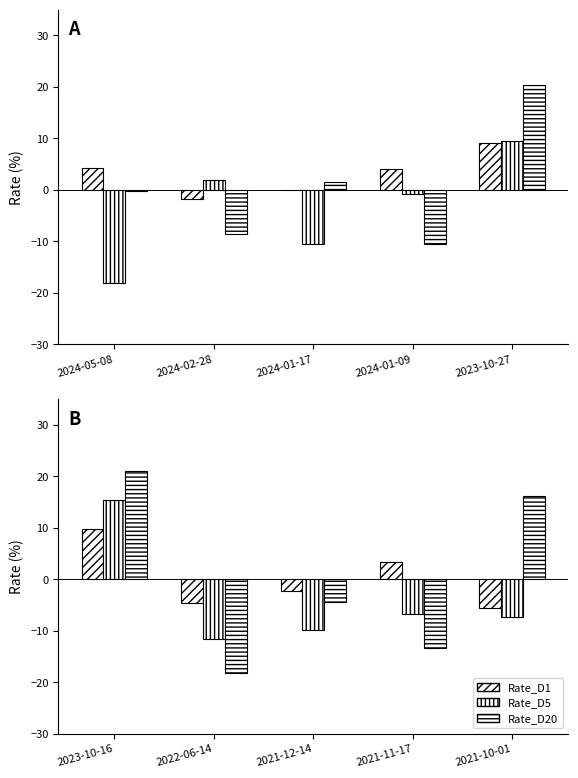

What is the value of the Rate_D20 bar at the 5th from the left?

16.2